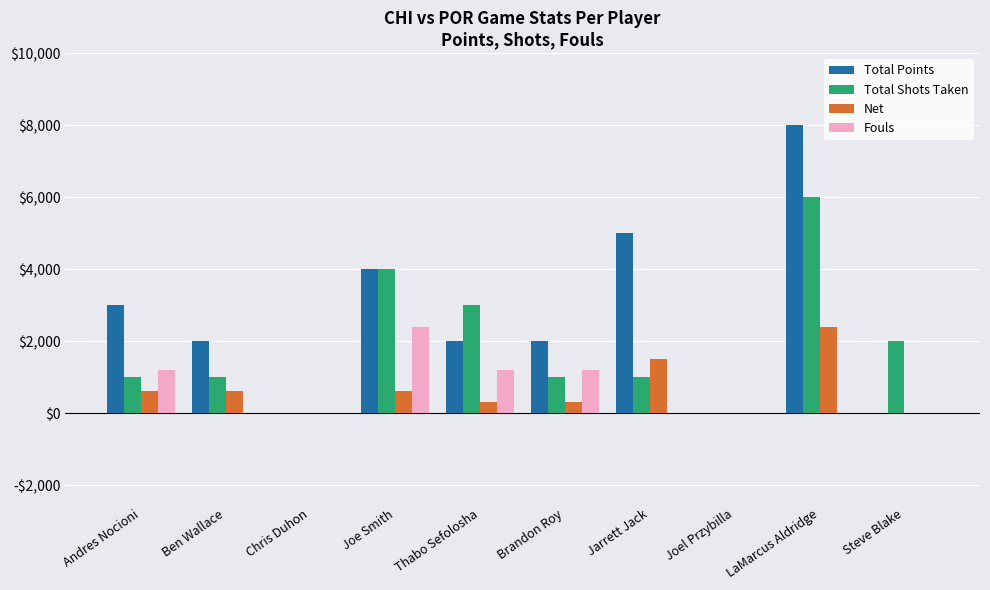

Are the bars horizontal?

No